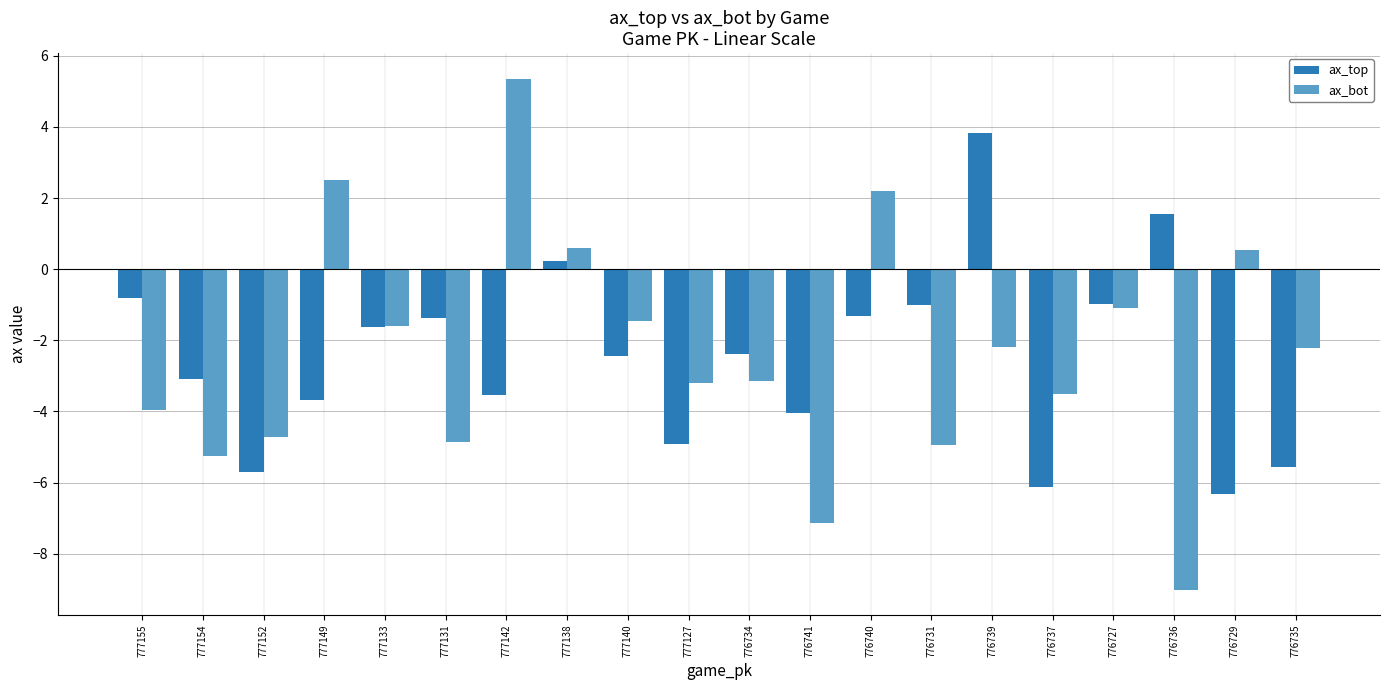

What is the difference between the second highest and minimum values in the ax_top series?

7.9